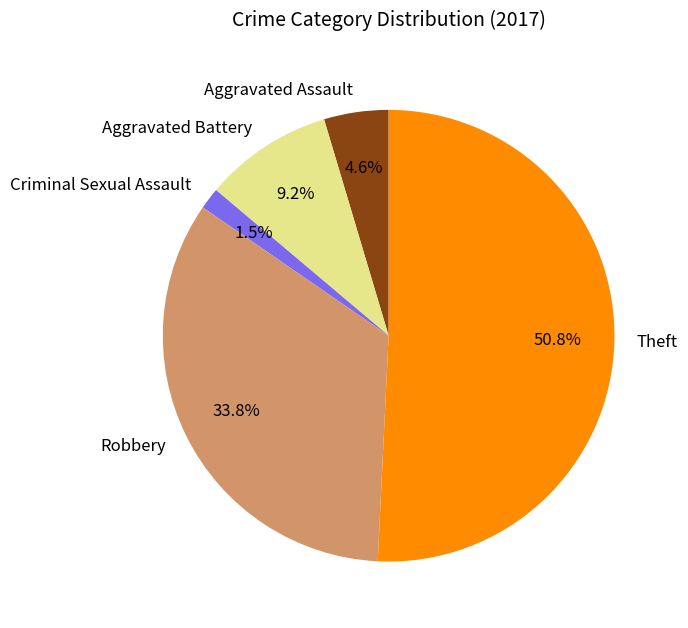

Which has a higher value, Criminal Sexual Assault or Aggravated Battery?

Aggravated Battery